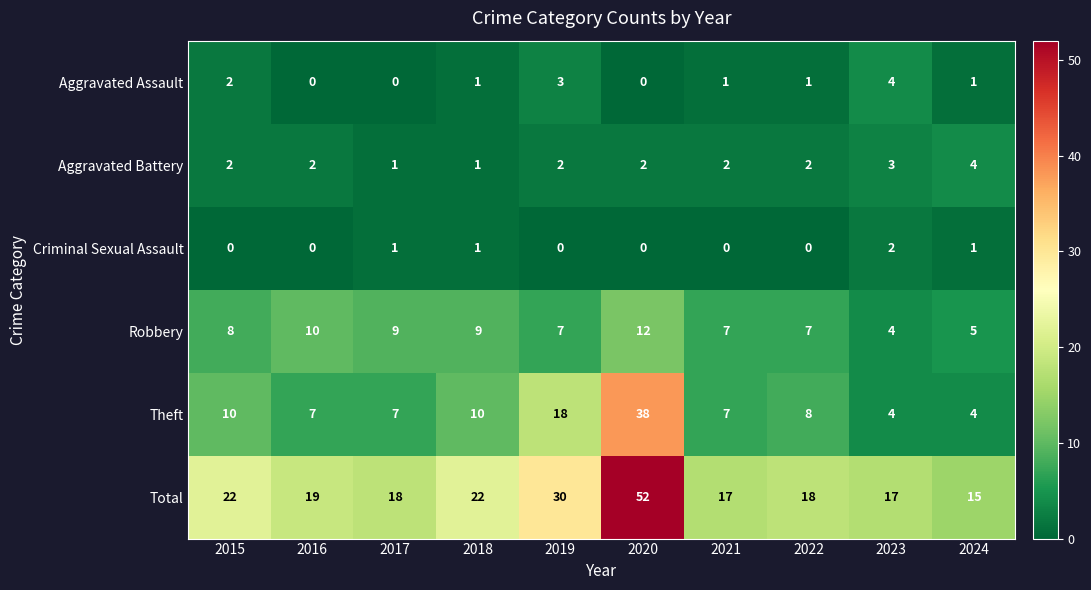

Is it true that Aggravated Assault equals 0 at 2018?

False